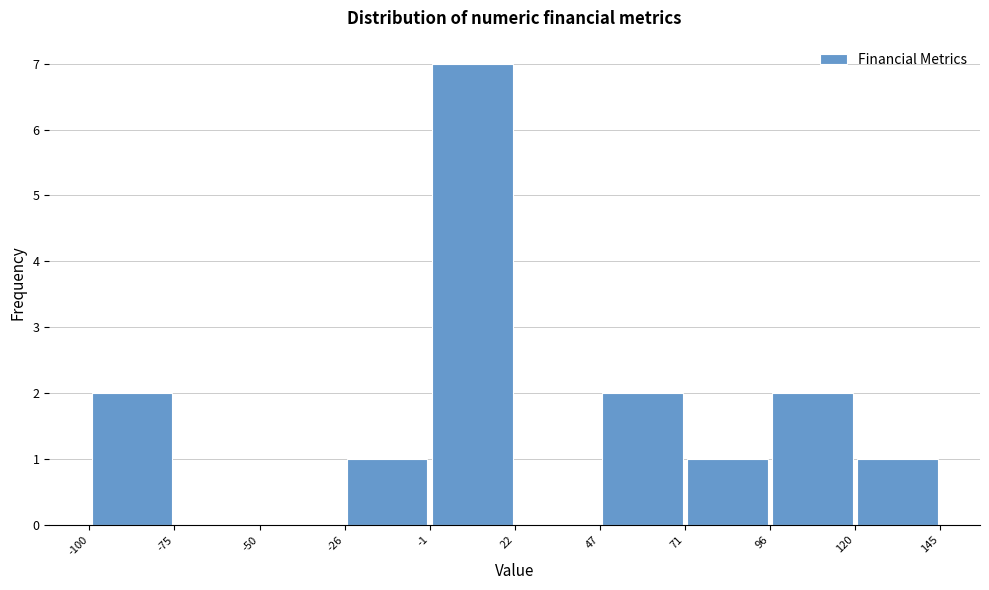

Reading left to right, transcribe this chart: for each bar, give the range it covers on the x-axis and its height. The values are not printed on the chart, so give them approximately, as read against the axis.

-100 to -75: 2
-75 to -50: 0
-50 to -26: 0
-26 to -1: 1
-1 to 22: 7
22 to 47: 0
47 to 71: 2
71 to 96: 1
96 to 120: 2
120 to 145: 1